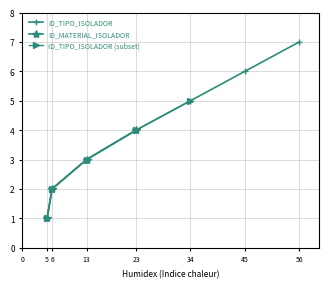

What is the maximum value for ID_TIPO_ISOLADOR?

7